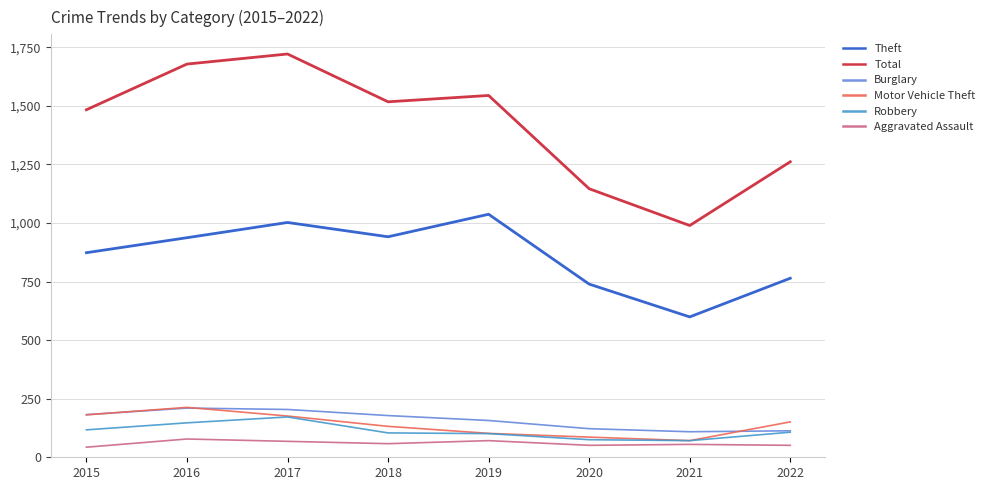

What is the maximum value for Burglary?

210